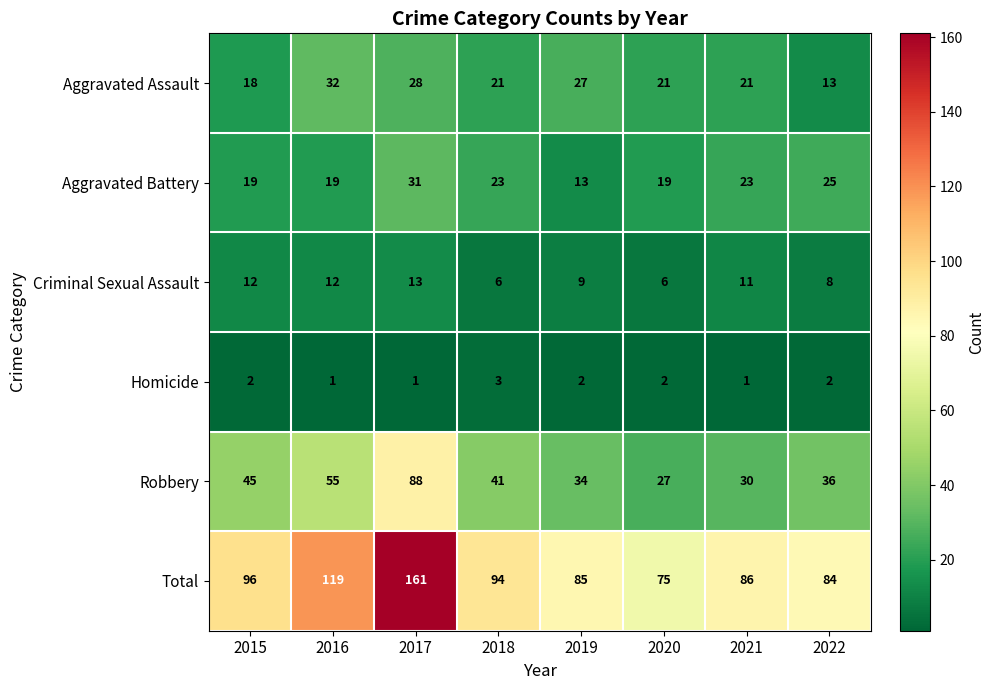

At which category does the chart reach its peak across all series?

2017